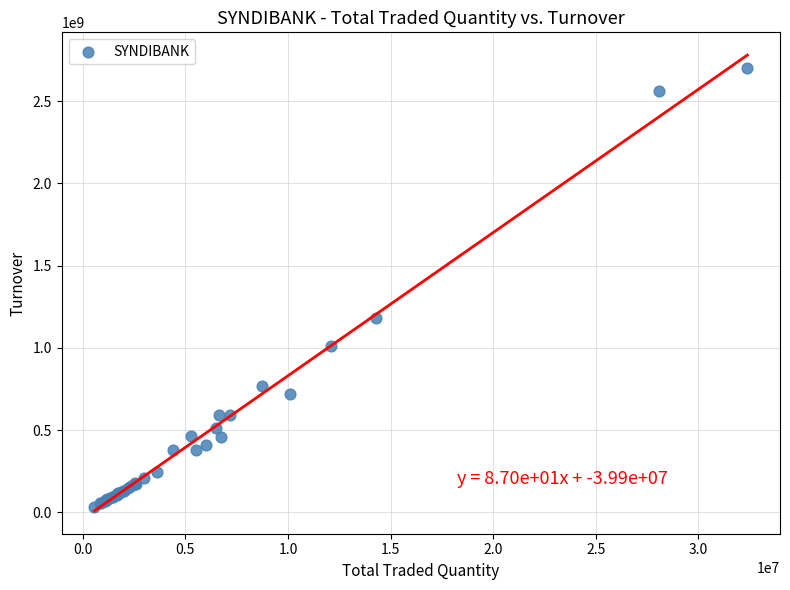

What Y value in the scatter plot is closest to 1367728044?

1183711452.2